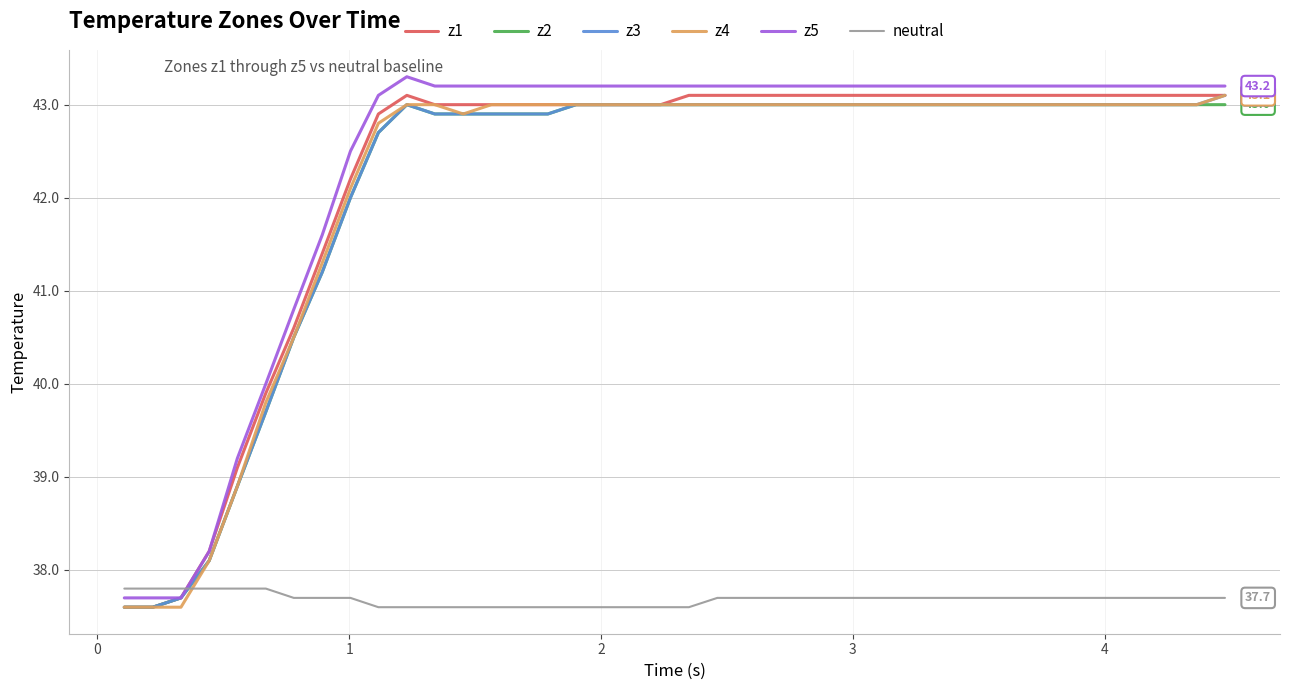

What is the minimum value for z2?

37.6